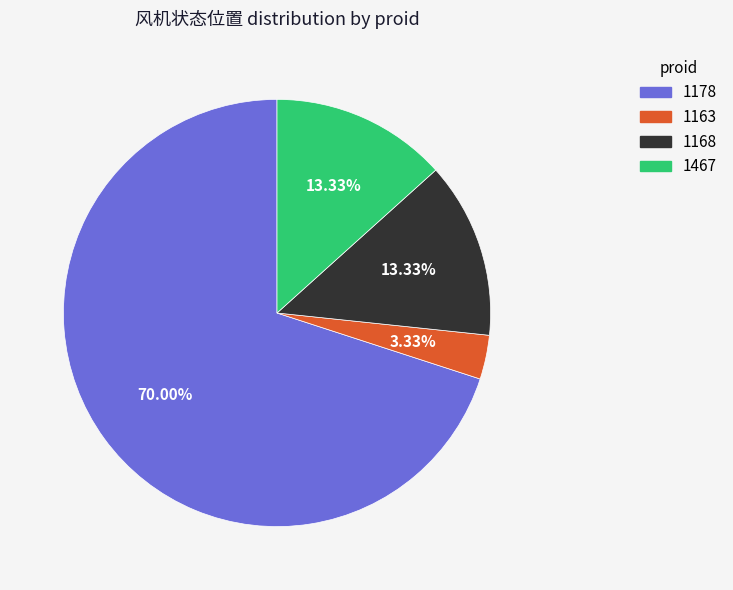

True or false: 1467 accounts for 13% of the total.

True